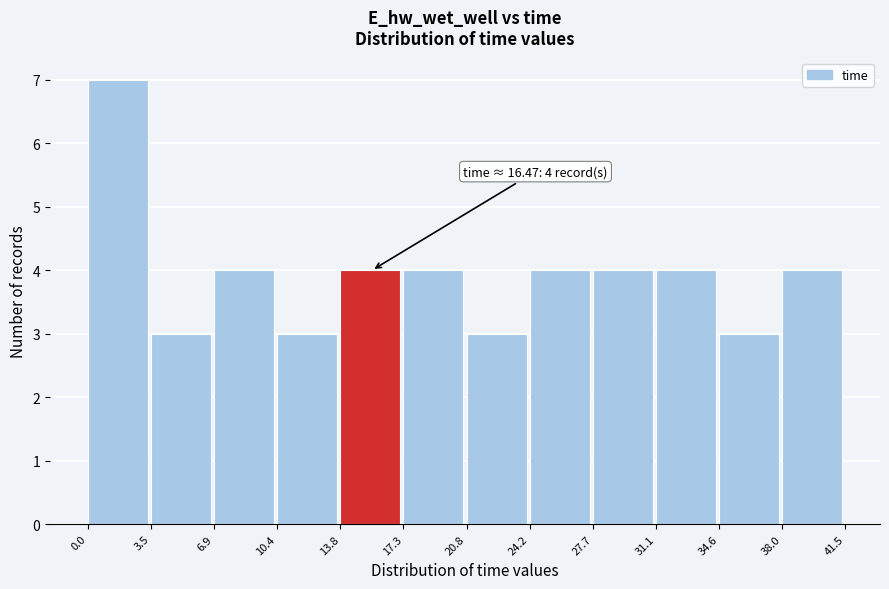

Which range on the x-axis has the tallest bar?

0.0 to 3.5